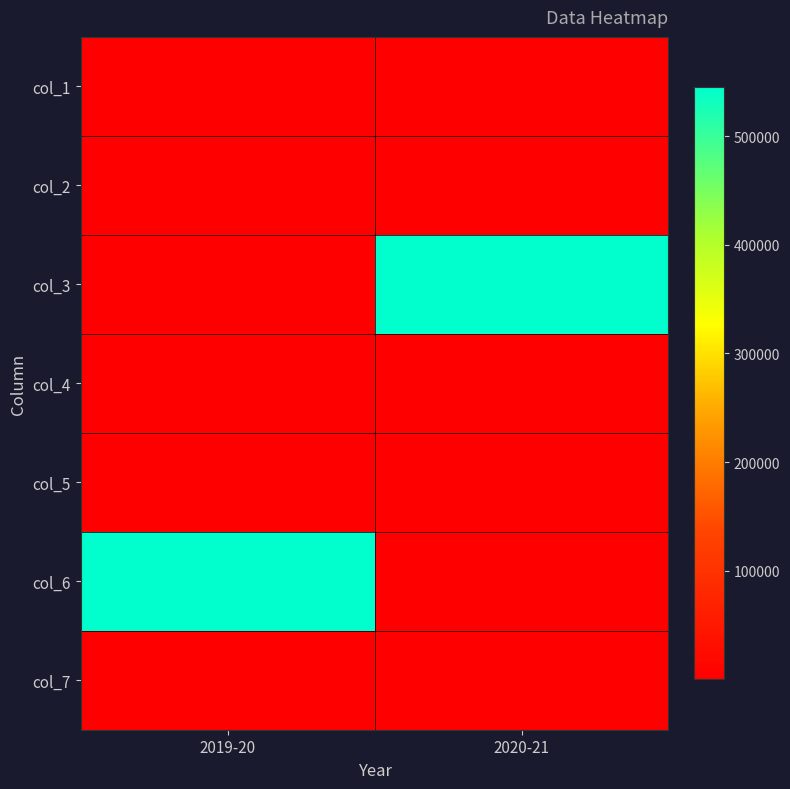

Rank the series by their maximum value, from lowest to highest.

col_4, col_2, col_1, col_5, col_7, col_3, col_6